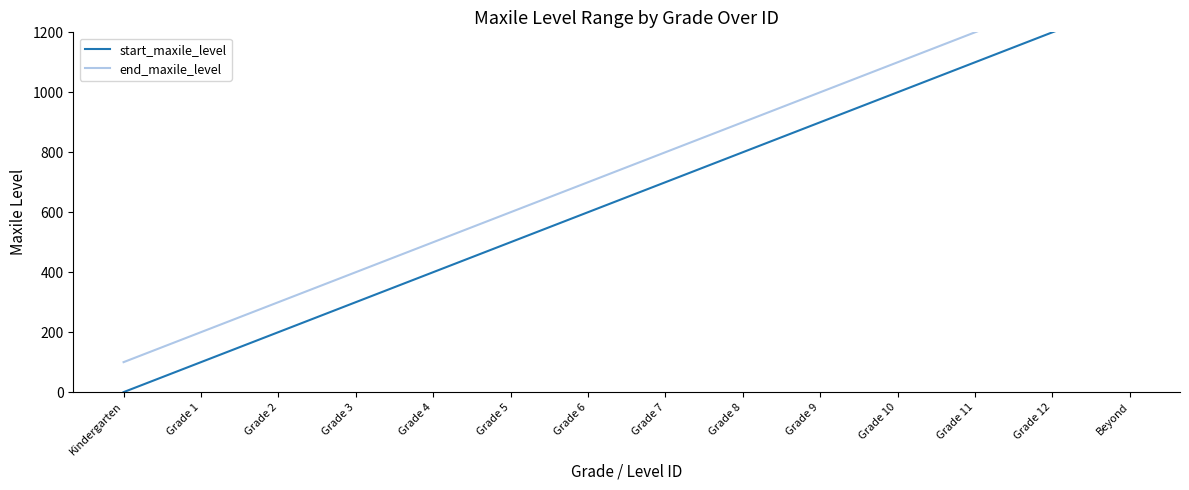

Rank the categories by end_maxile_level value from highest to lowest.

Beyond, Grade 12, Grade 11, Grade 10, Grade 9, Grade 8, Grade 7, Grade 6, Grade 5, Grade 4, Grade 3, Grade 2, Grade 1, Kindergarten